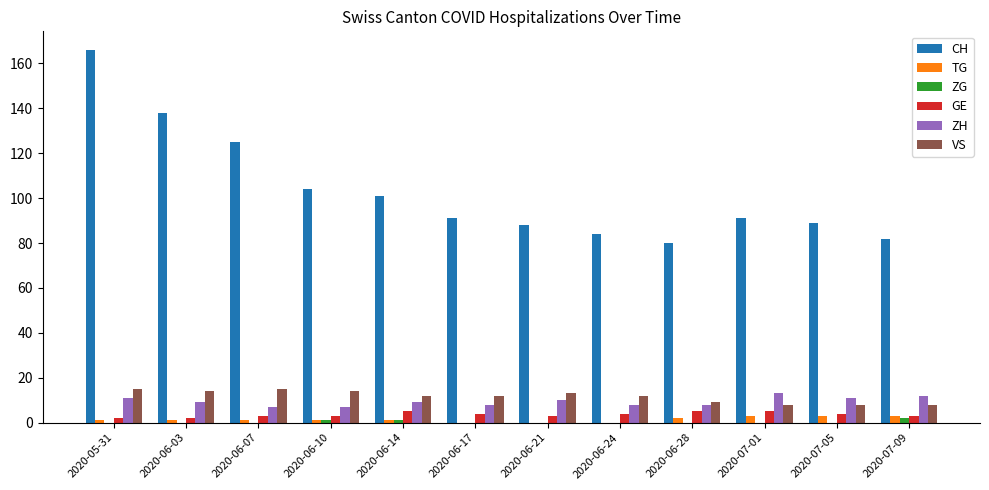

What are all the series names shown in the legend?

CH, TG, ZG, GE, ZH, VS